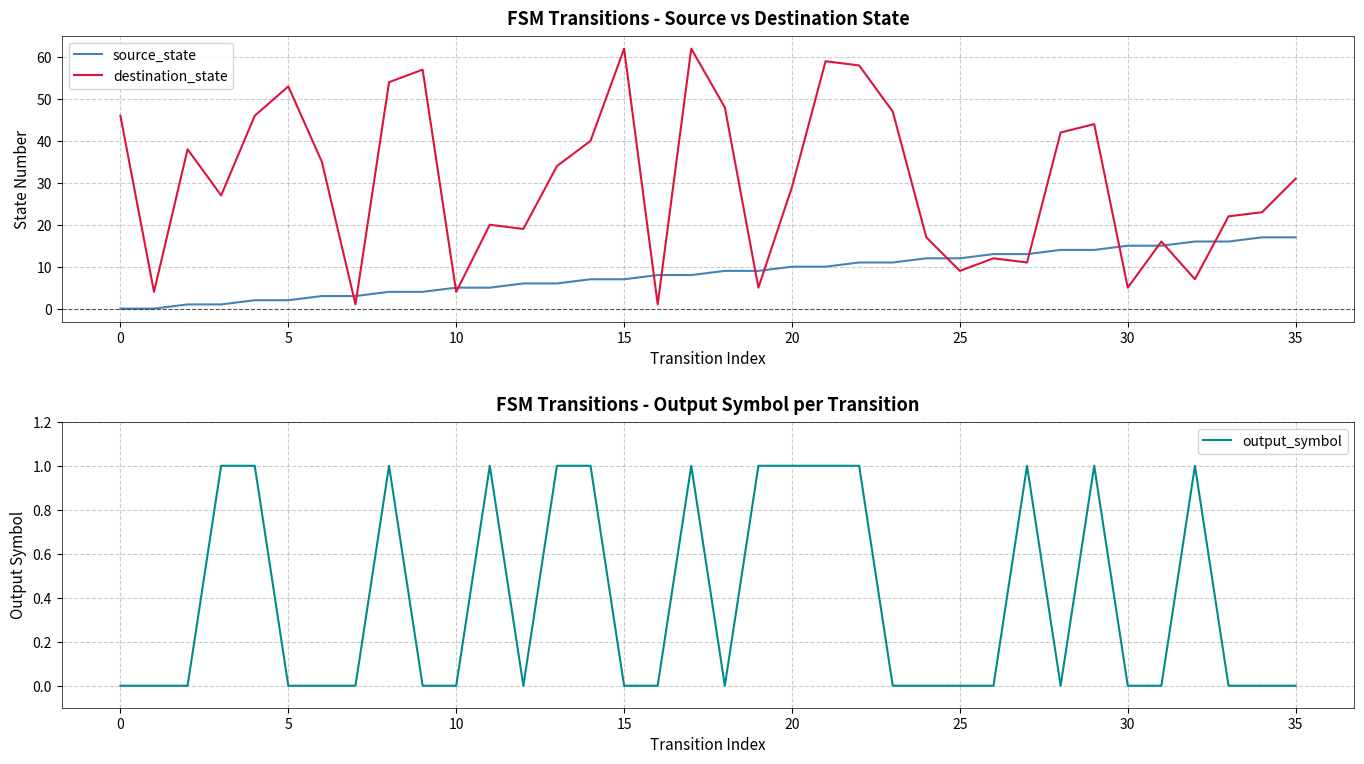

Is it true that destination_state equals 5 at 30?

True